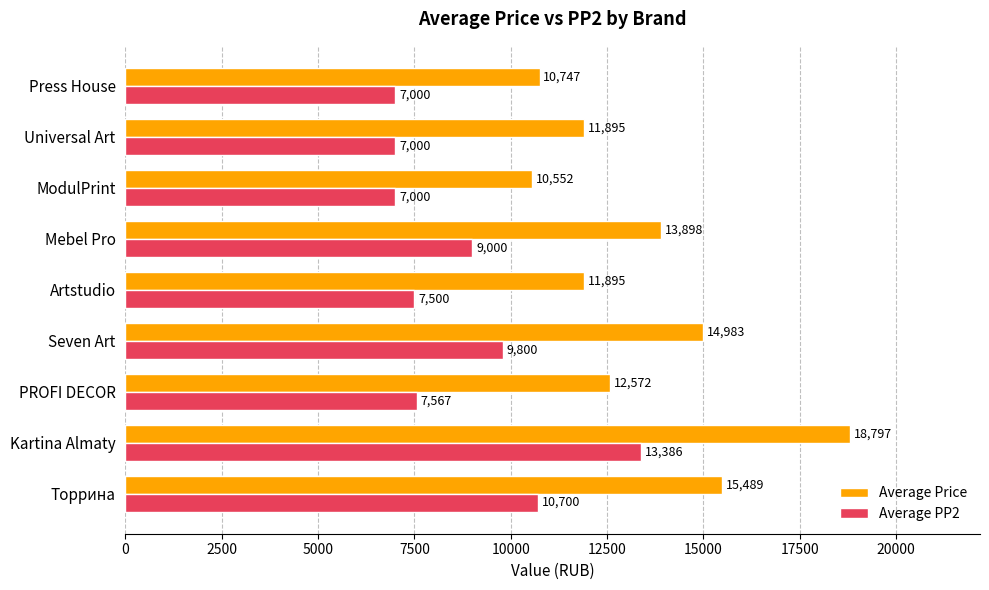

Which series has the largest range (max minus min)?

Average Price